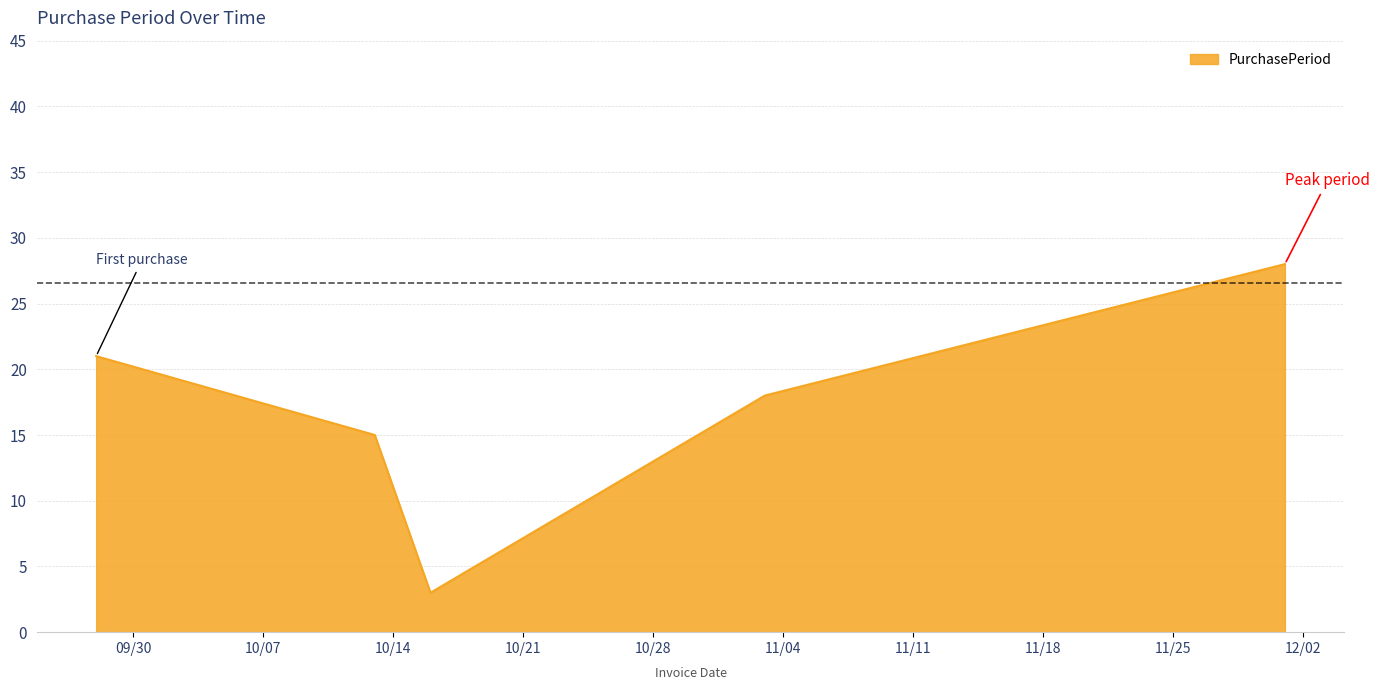

Reading left to right, extract all data points from this chart.

21	15	3	18	28